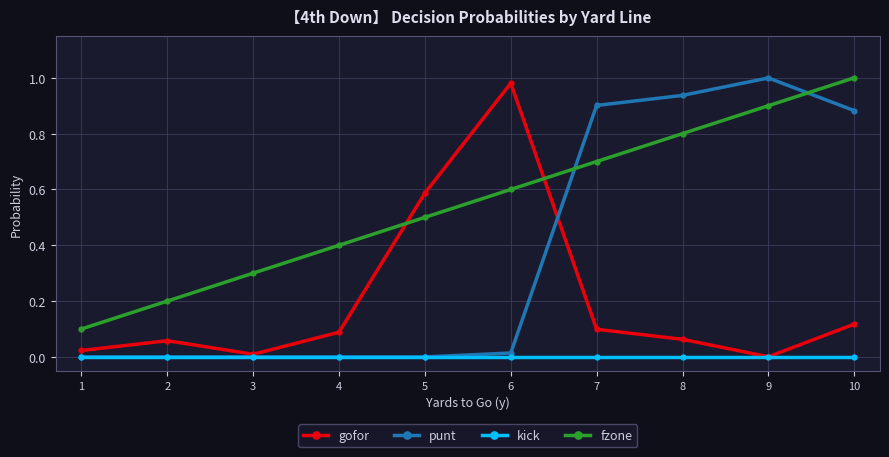

True or false: fzone has more than 0 interior local peaks.

False